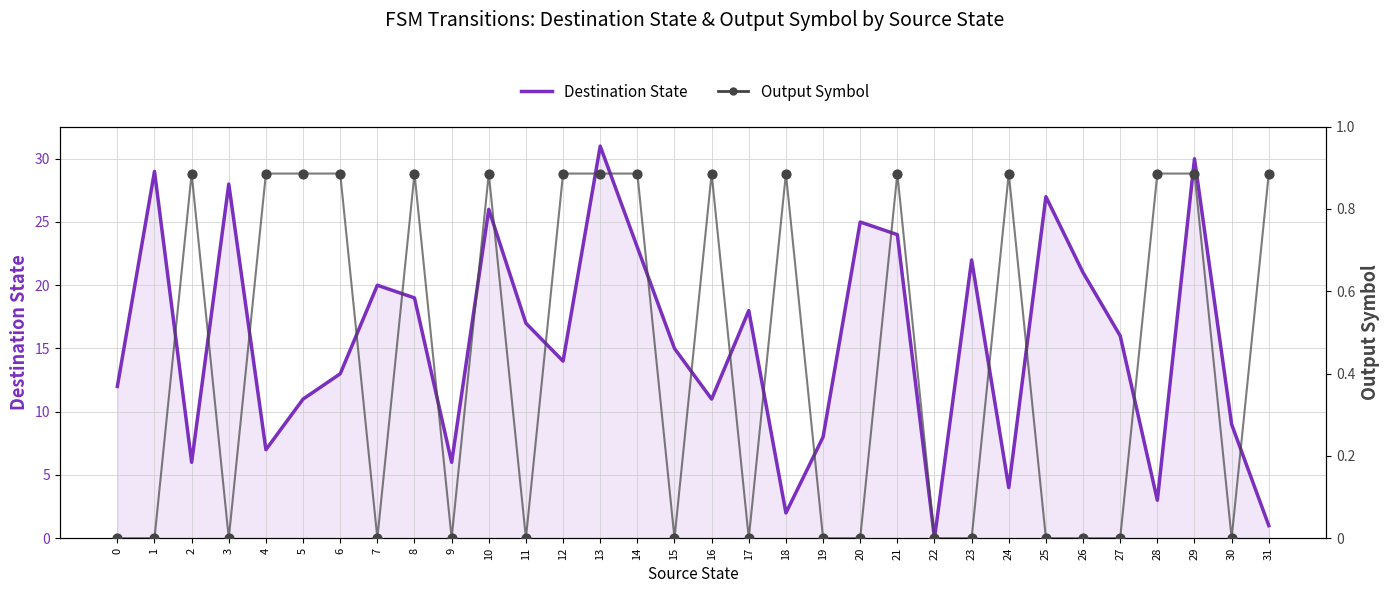

Which series has the largest total across all categories?

Destination State